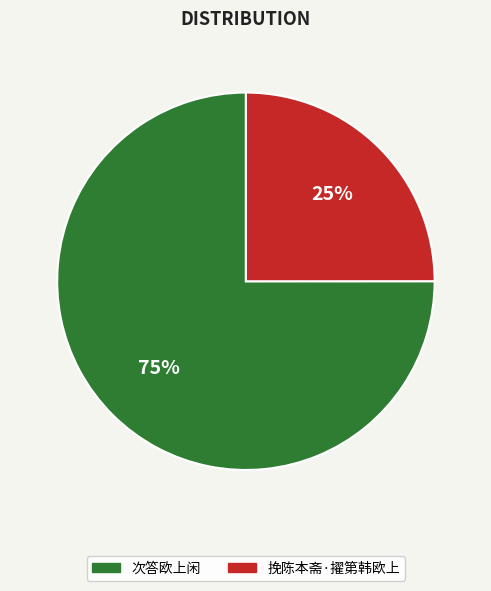

Does 次答欧上闲 represent more than half of the total?

Yes